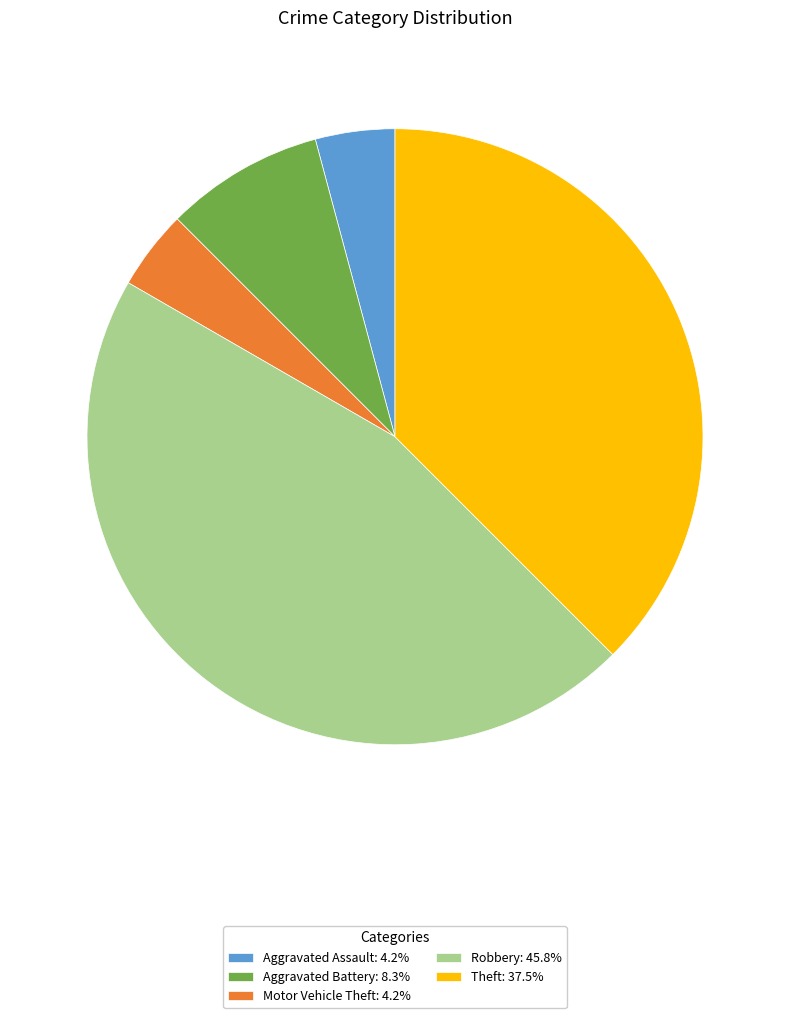

Do Motor Vehicle Theft: 4.2% and Theft: 37.5% together represent more than half of the pie?

No